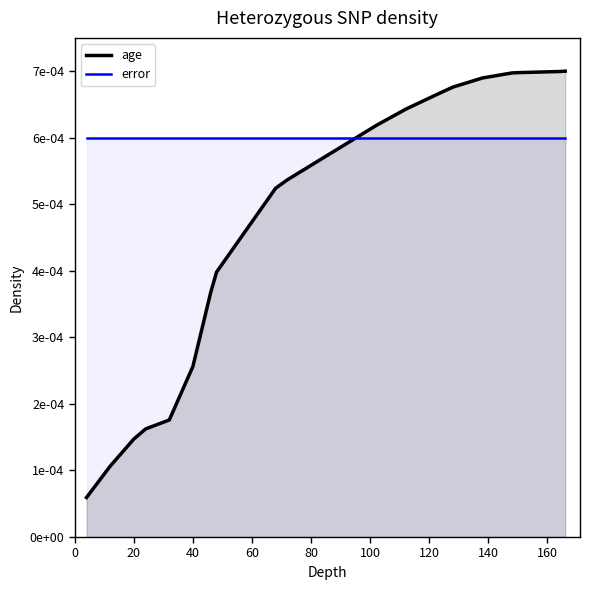

The chart shows a value of 0.0 at 44. True or false?

True